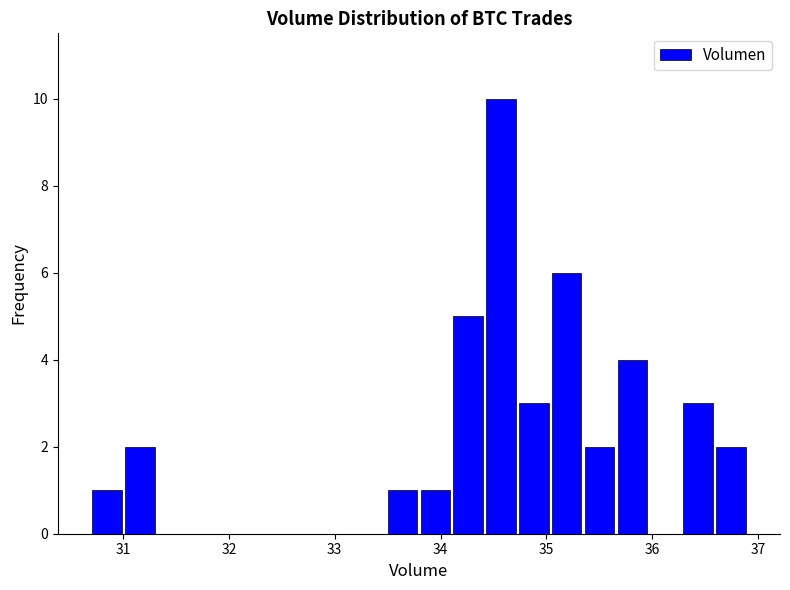

Read against the x-axis, roughly where is the centre of the tallest bar?

34.6